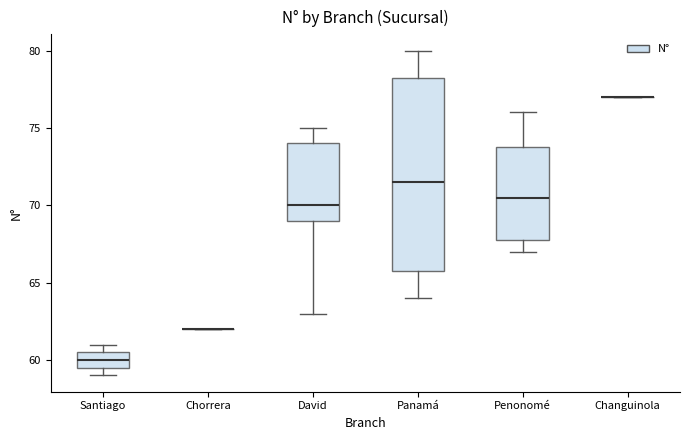

Where is the lower edge of the box for Panamá on the y-axis? The values are not printed on the chart, so give them approximately, as read against the axis.

66.0